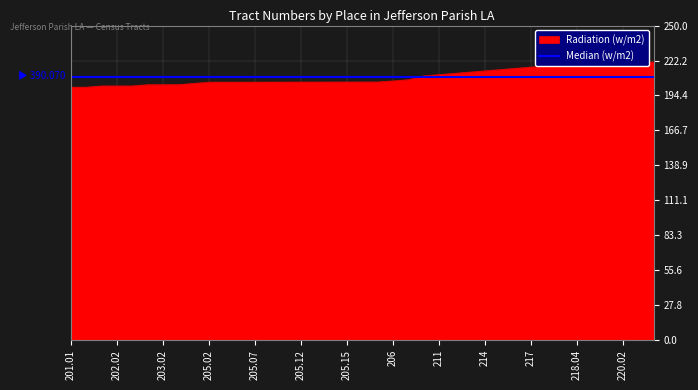

Rank the series by their maximum value, from lowest to highest.

Median (w/m2), Radiation (w/m2)